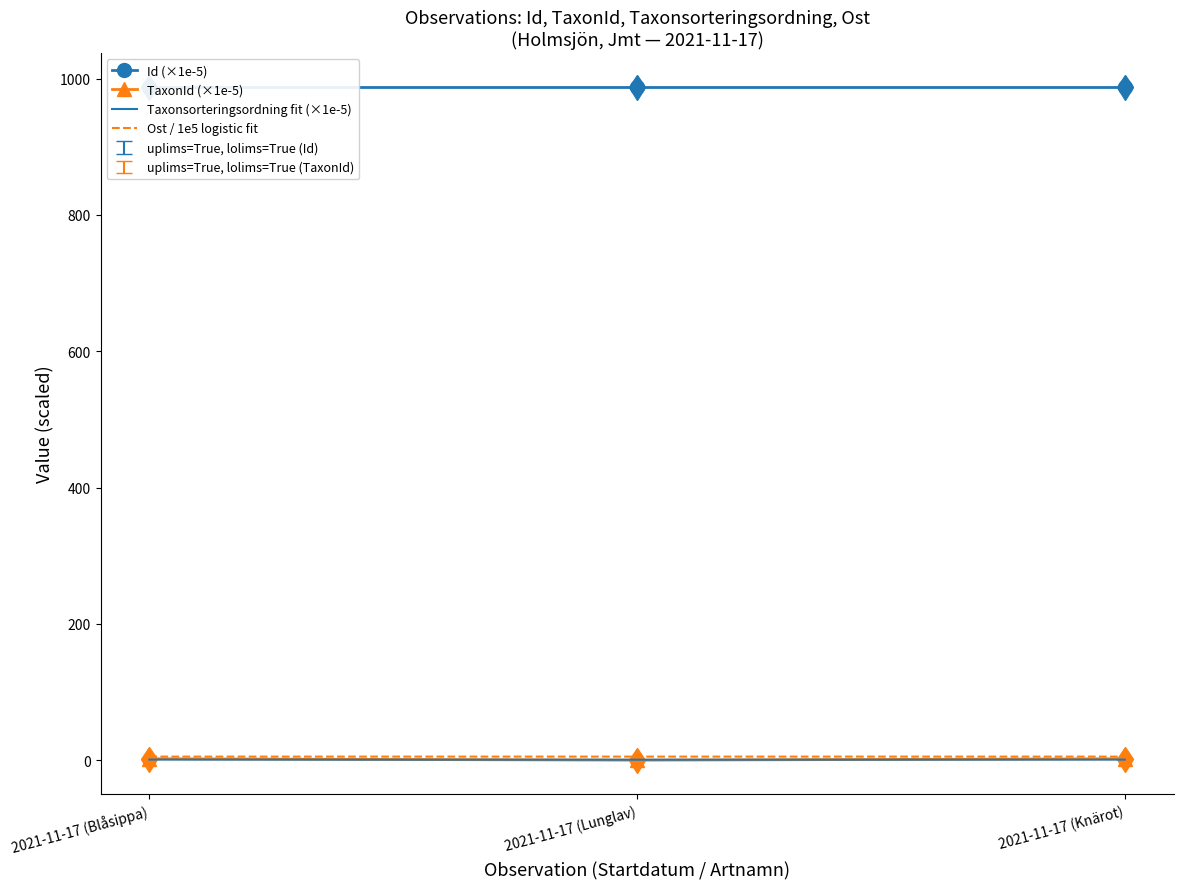

The TaxonId (×1e-5) series shows 0.1 at 2021-11-17 (Lunglav). True or false?

True